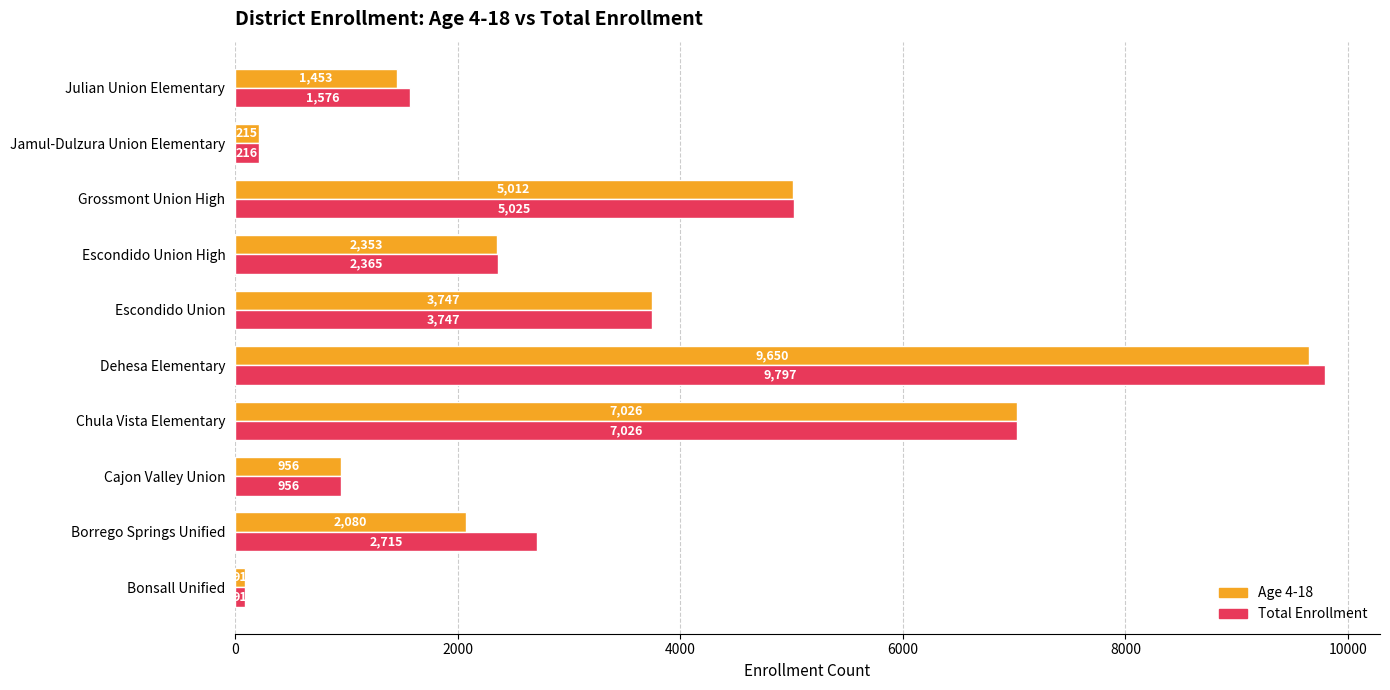

Is the value of Age 4-18 at Grossmont Union High greater than the value of Total Enrollment at Bonsall Unified?

Yes